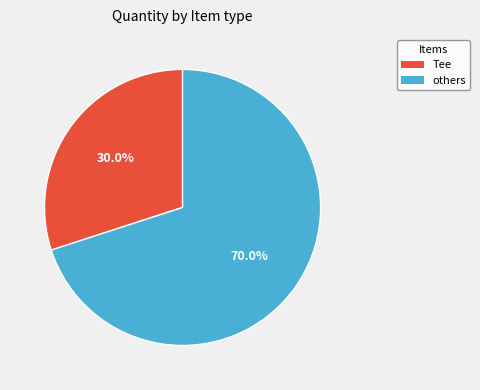

How many segments does this pie chart have?

2